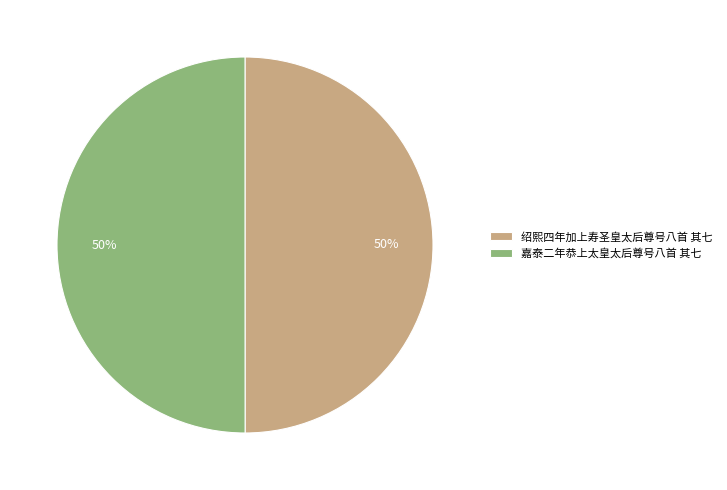

What percentage is the 绍熙四年加上寿圣皇太后尊号八首 其七 slice, to the nearest percent?

50%